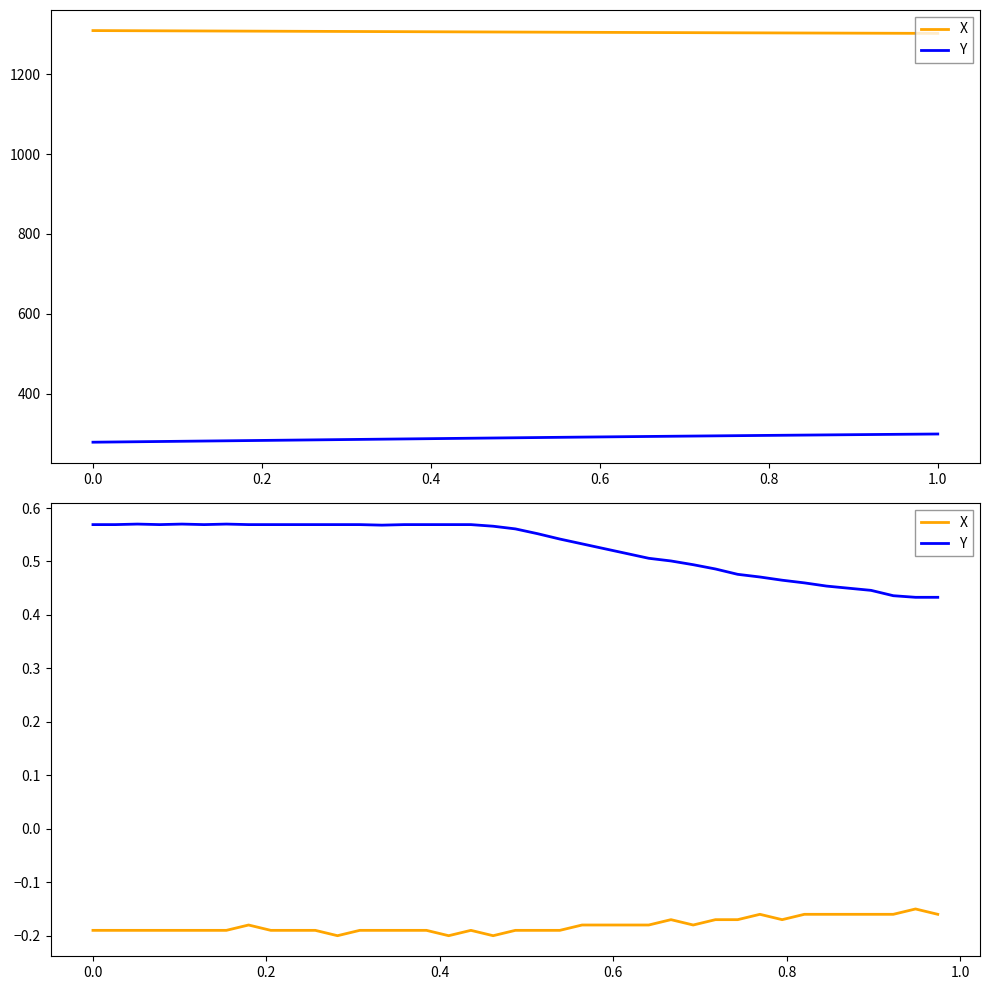

True or false: X and Y cross at least once.

False